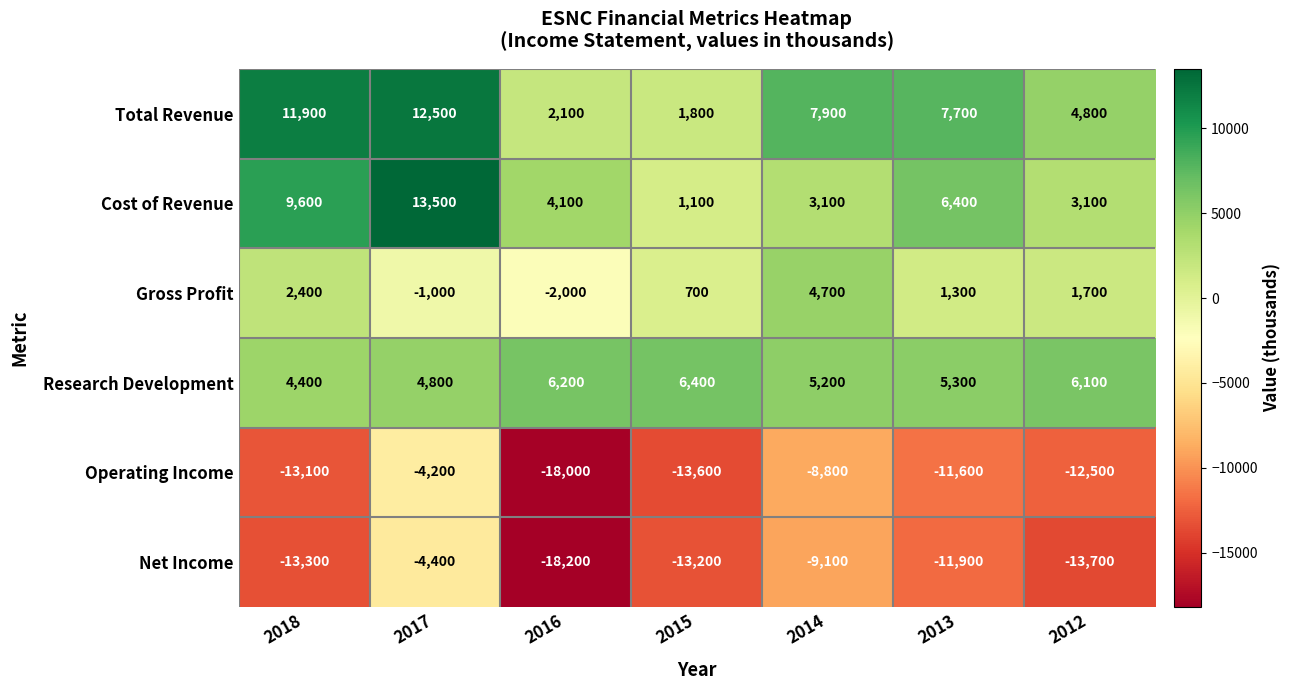

What is the difference between the Research Development values at 2017 and 2016?

1400